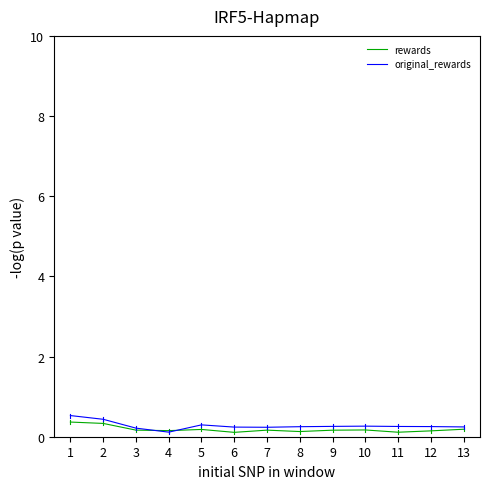

Between 2 and 6, which series saw the biggest shift?

rewards